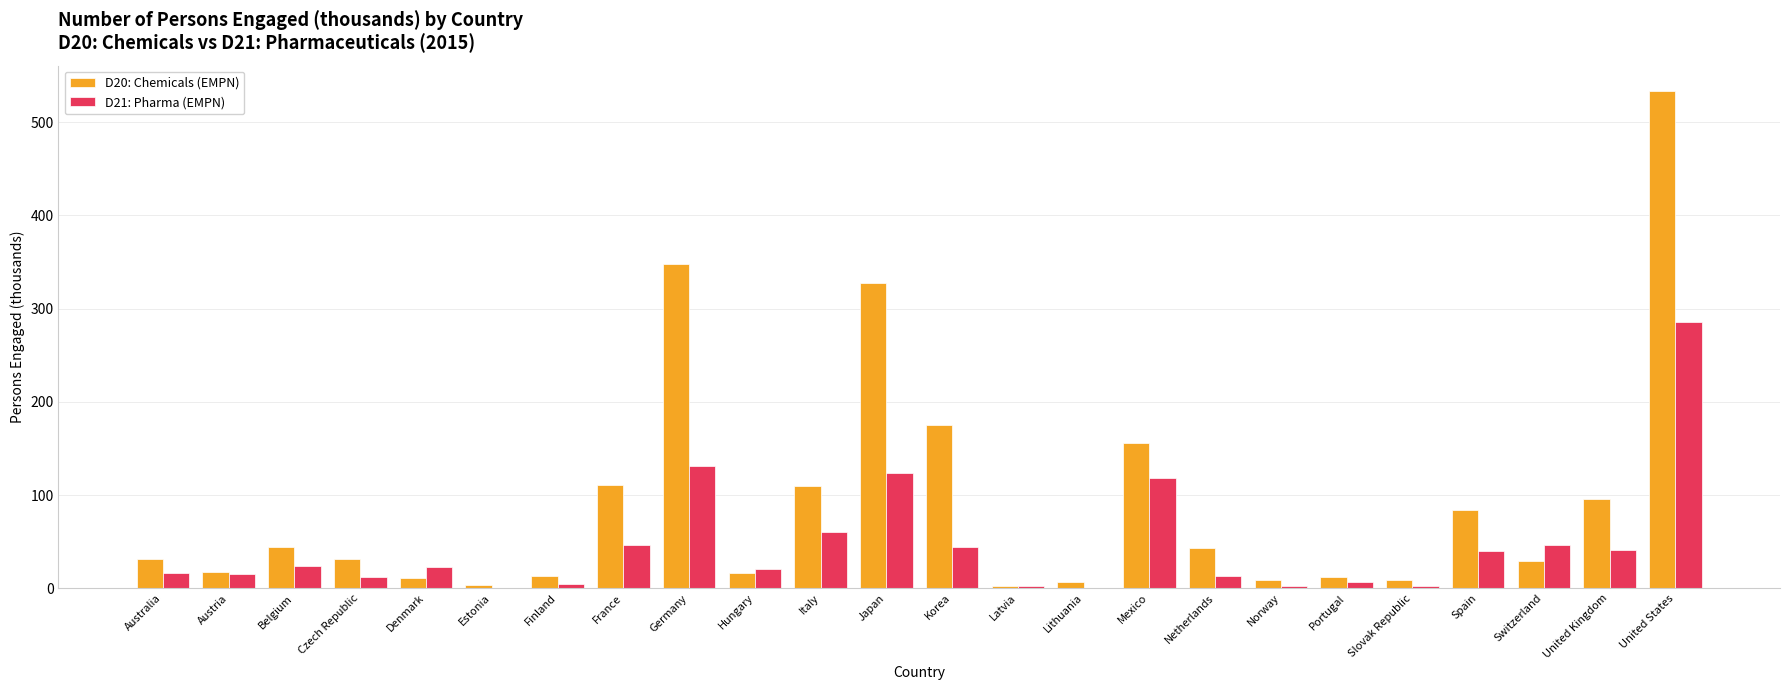

The value of D21: Pharma (EMPN) at Mexico is 212.2. True or false?

False